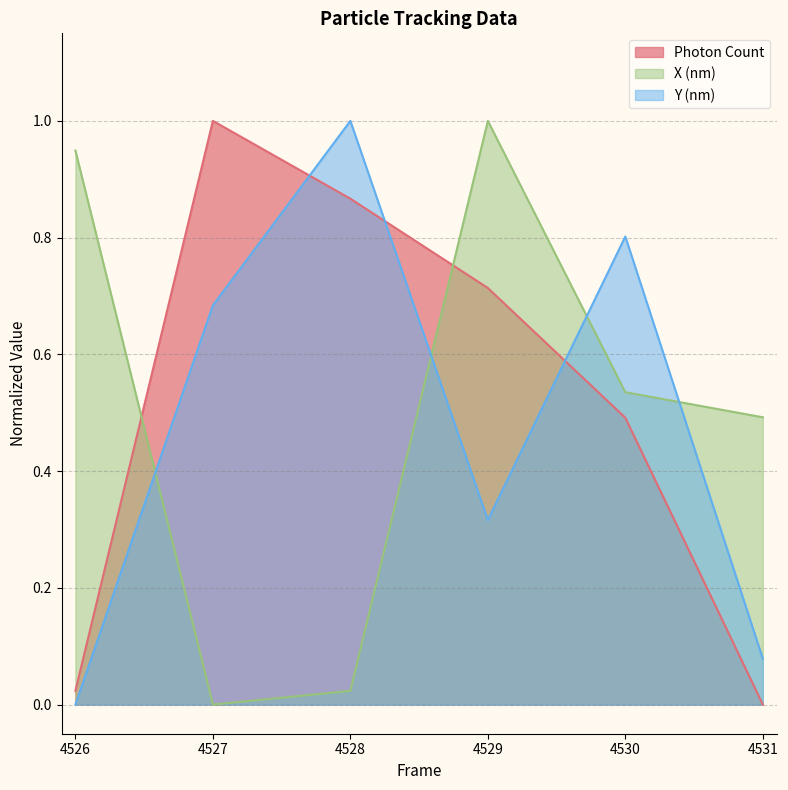

Which category has the lowest value in the Y (nm) series?

4526